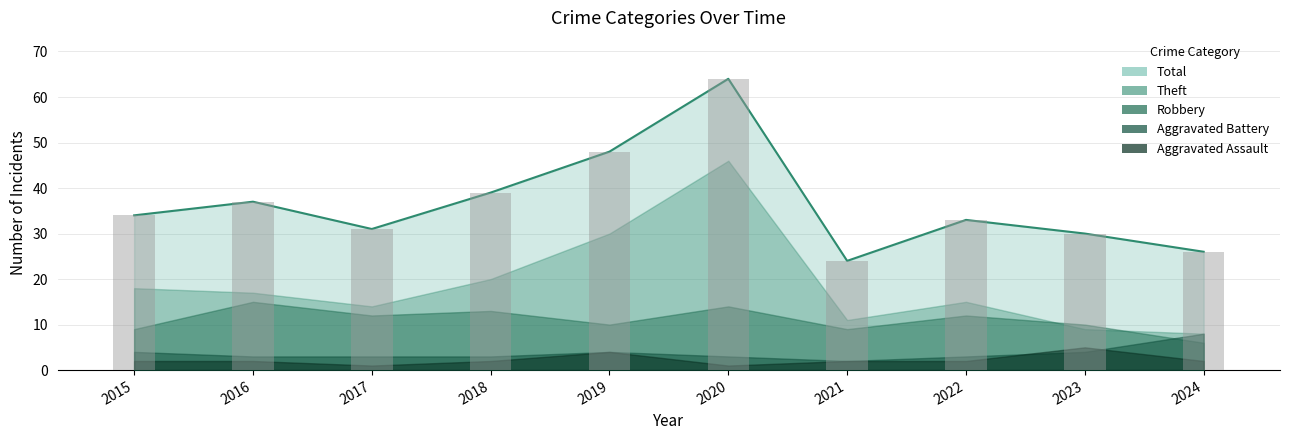

Is it true that the value at 2020 is 64?

True